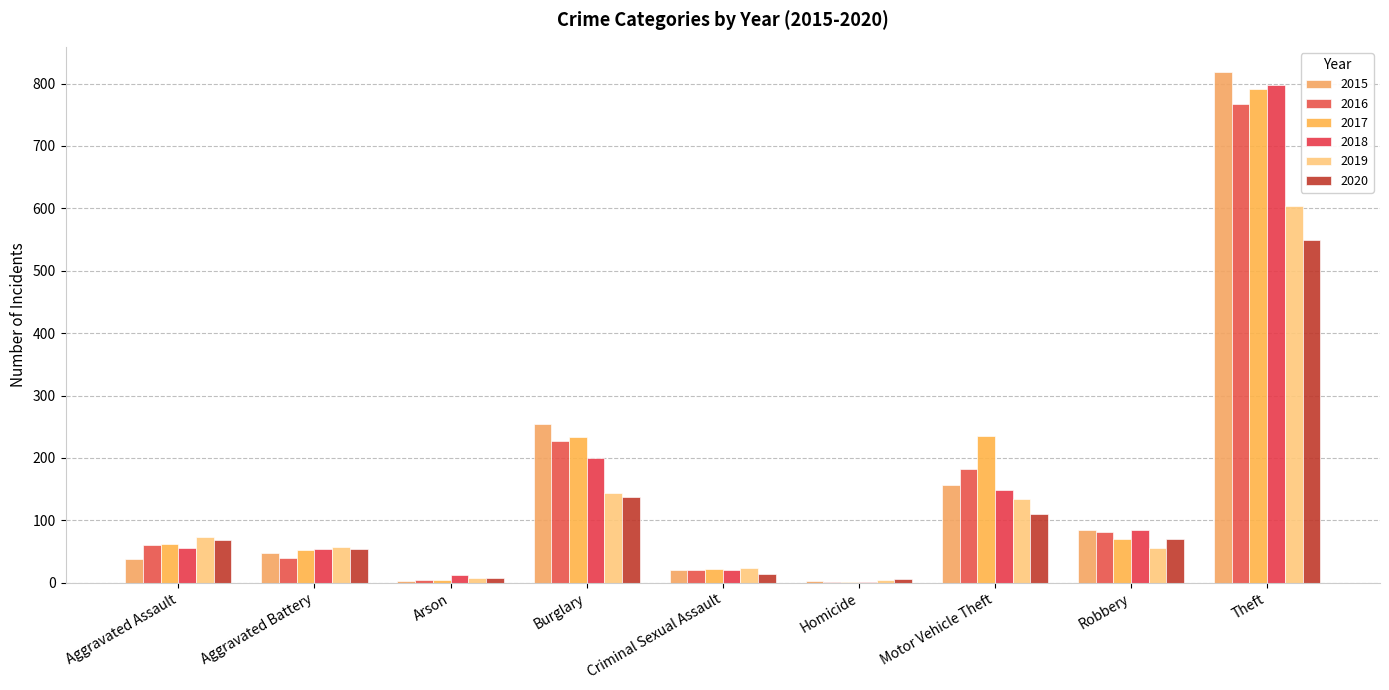

How many groups of bars are there?

9